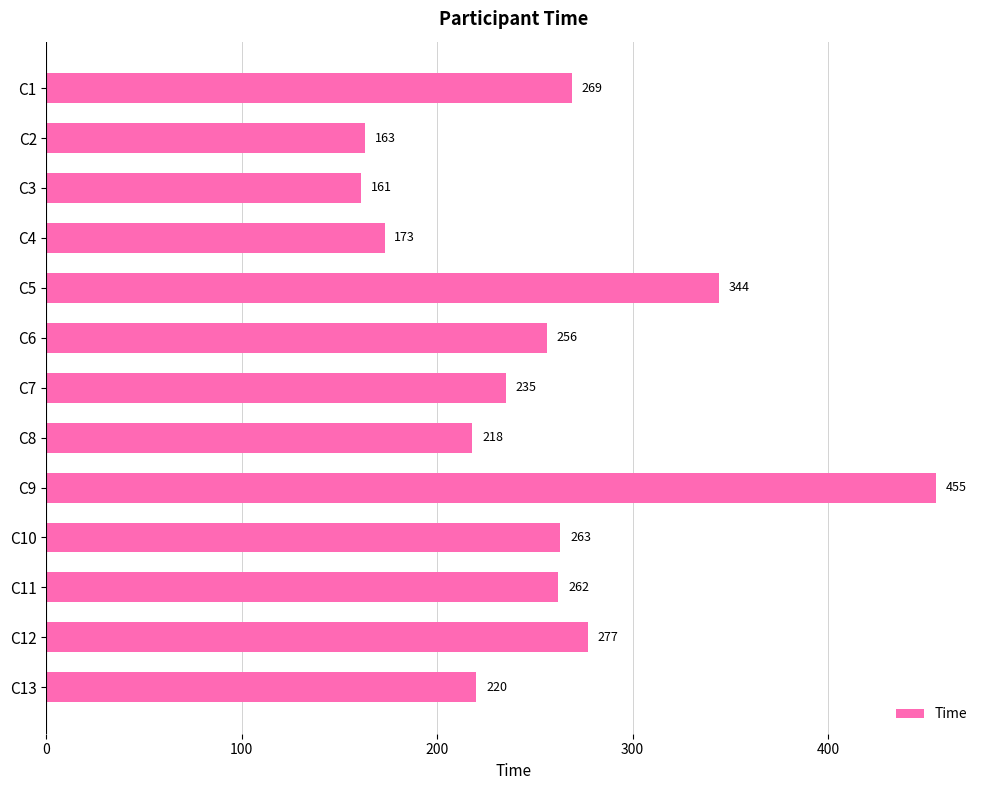

How many categories are shown in the chart?

13